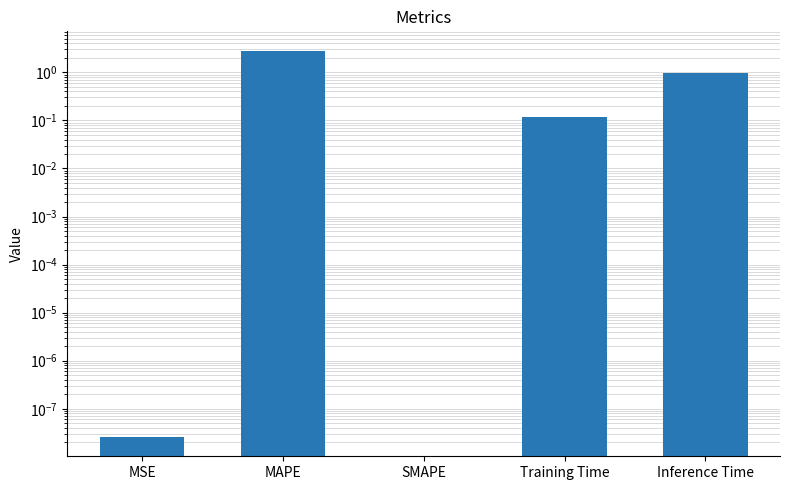

What is the label of the 3rd bar from the left?

SMAPE